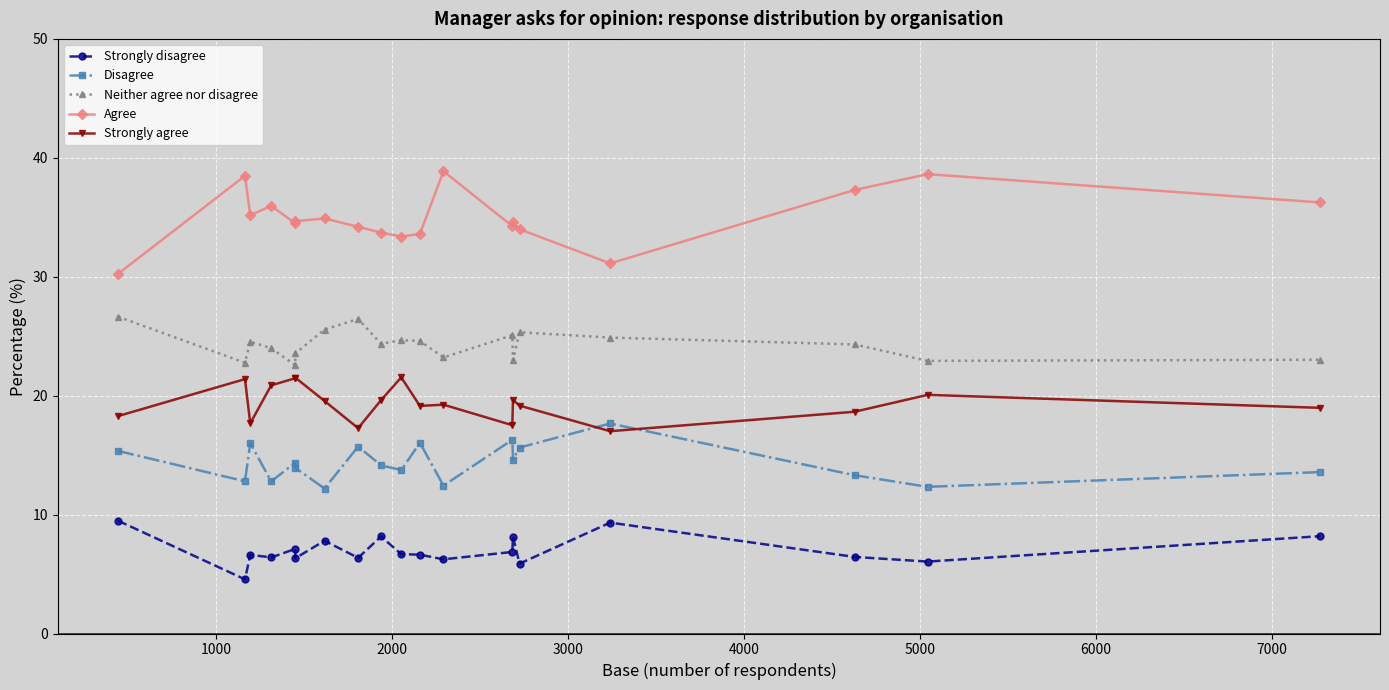

What is the value of the Strongly disagree point at the 8th from the left?

6.4